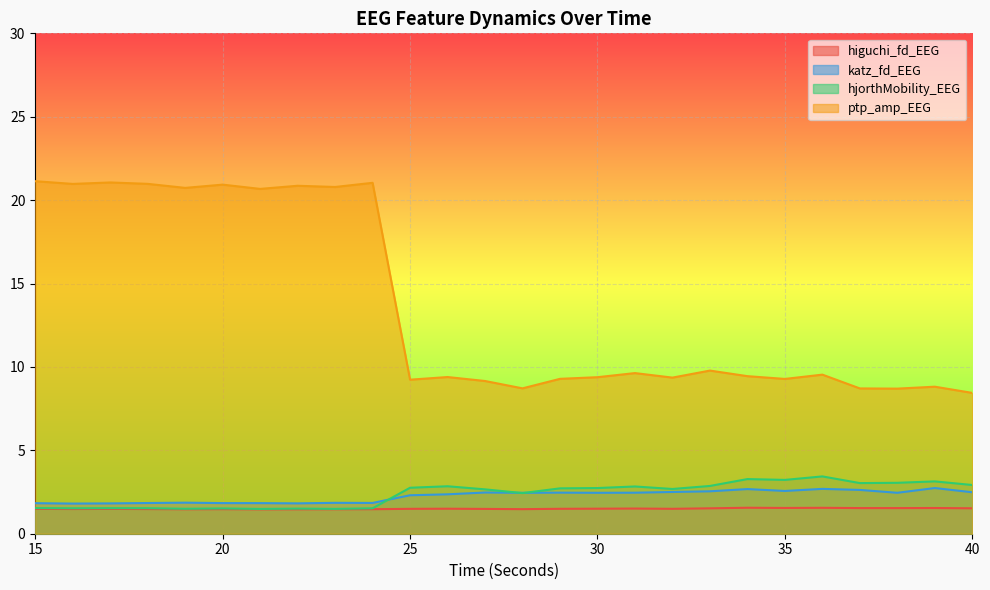

At which category is the sum across all series the highest?

15